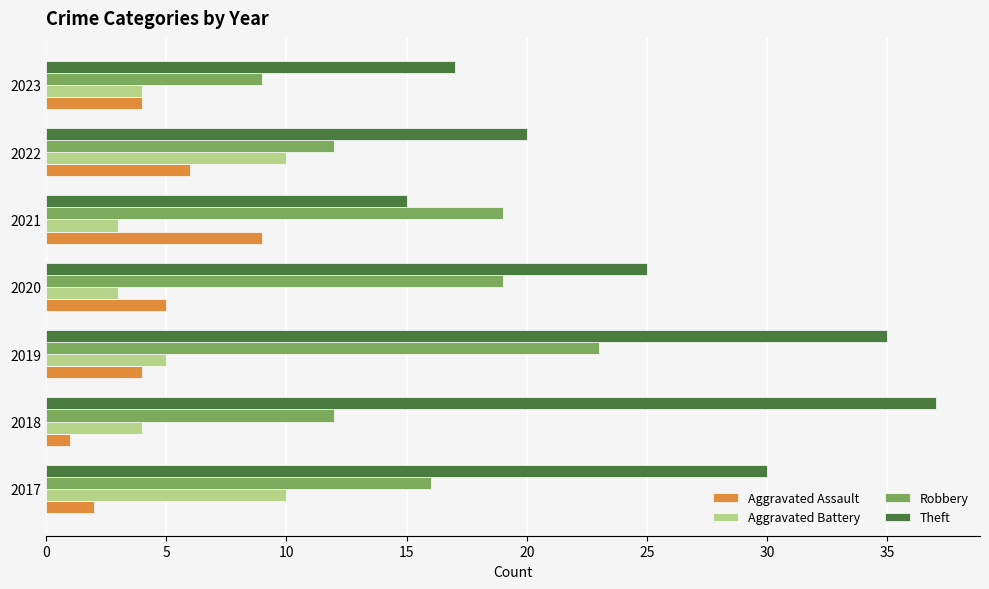

How many values in the Robbery series are below 16?

3